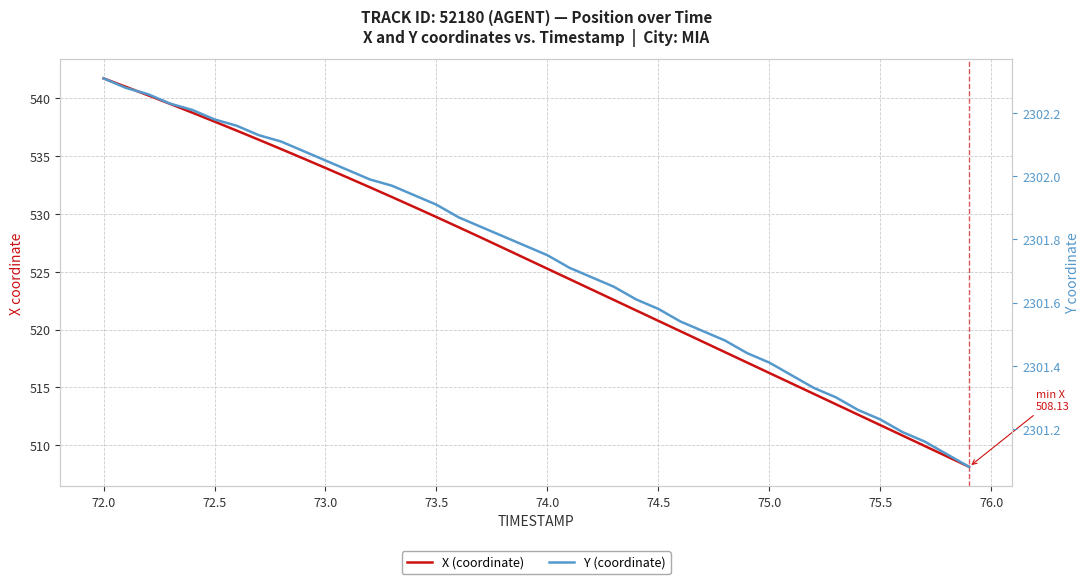

True or false: X (coordinate) and Y (coordinate) cross at least once.

False